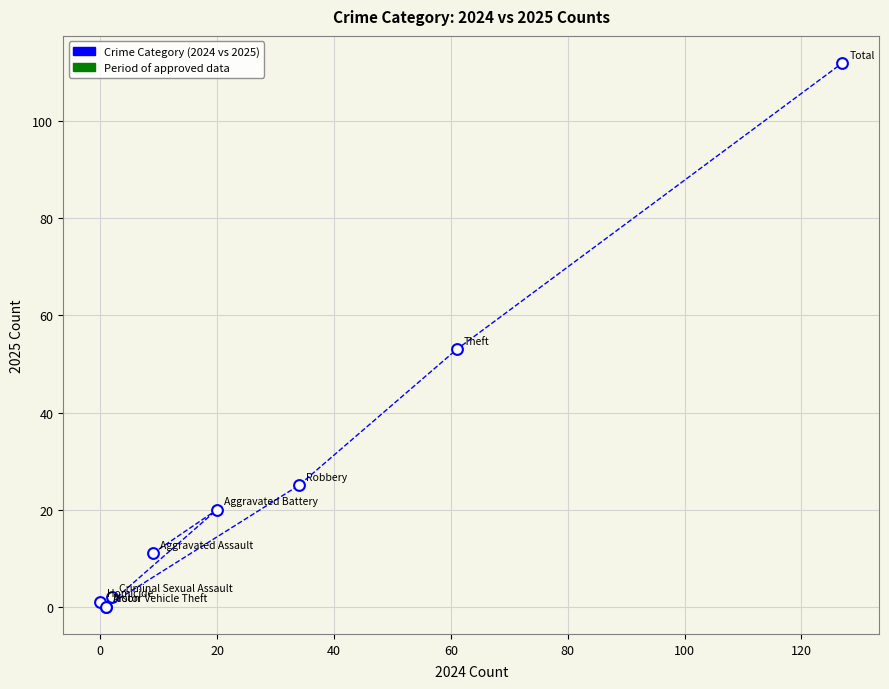

What Y value in the scatter plot is closest to 56?

53